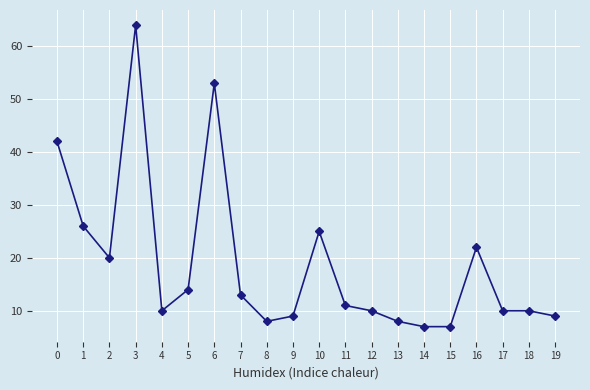

What is the difference between the second highest and minimum values?

46